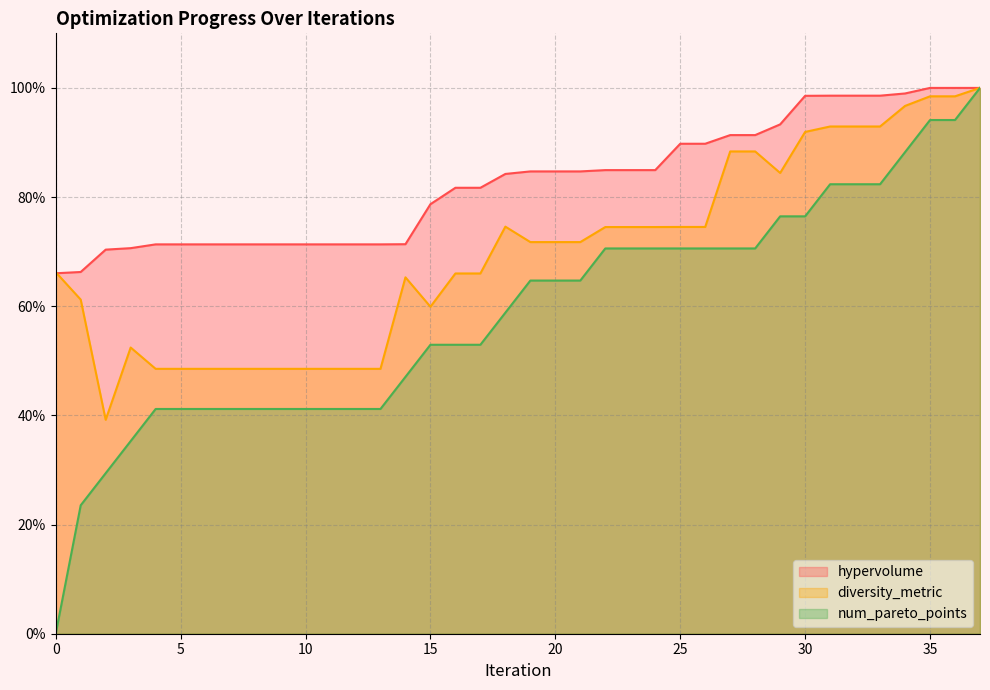

How many data points does each series have?

38